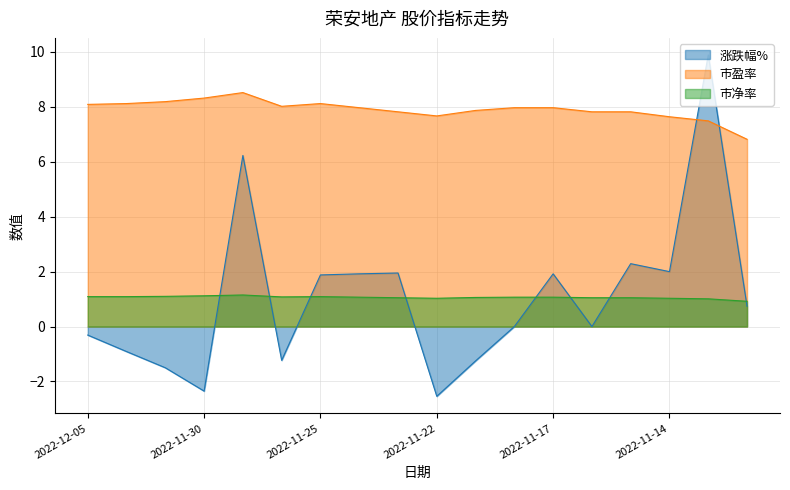

What position from the left is 2022-11-29?

5